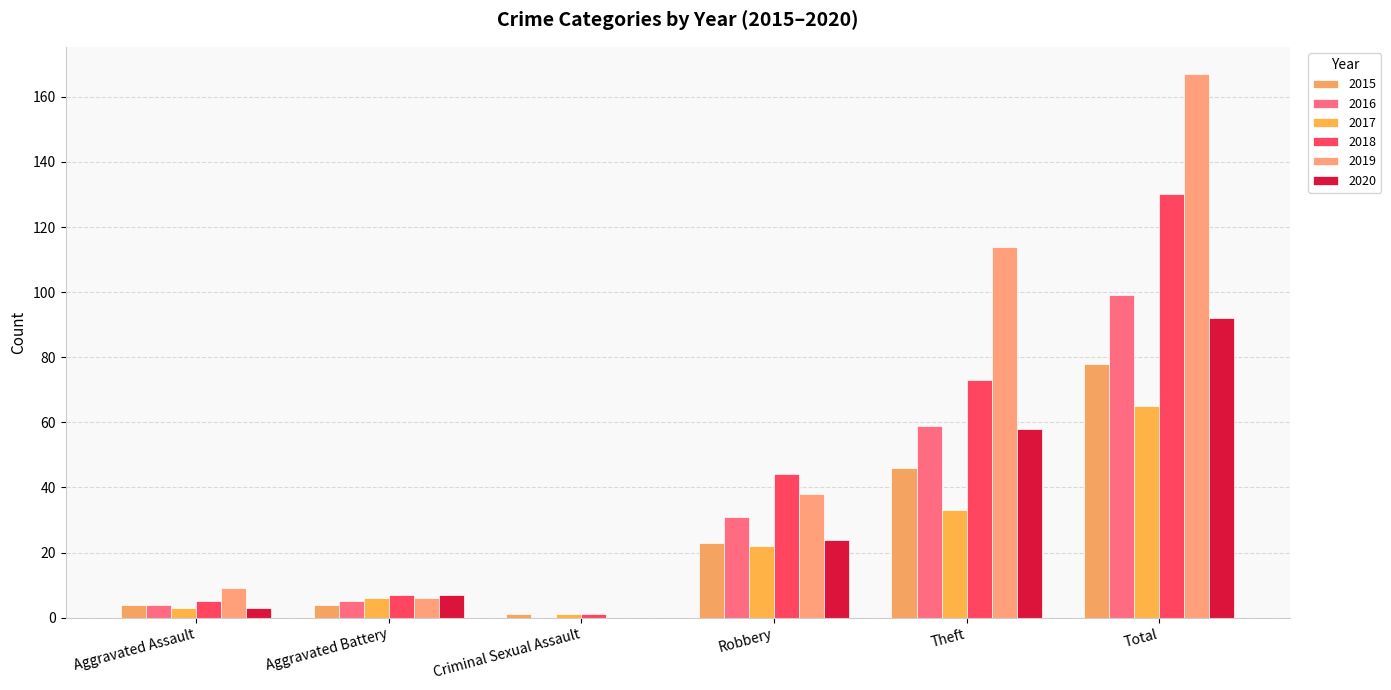

What is the label of the 5th bar from the left?

Theft